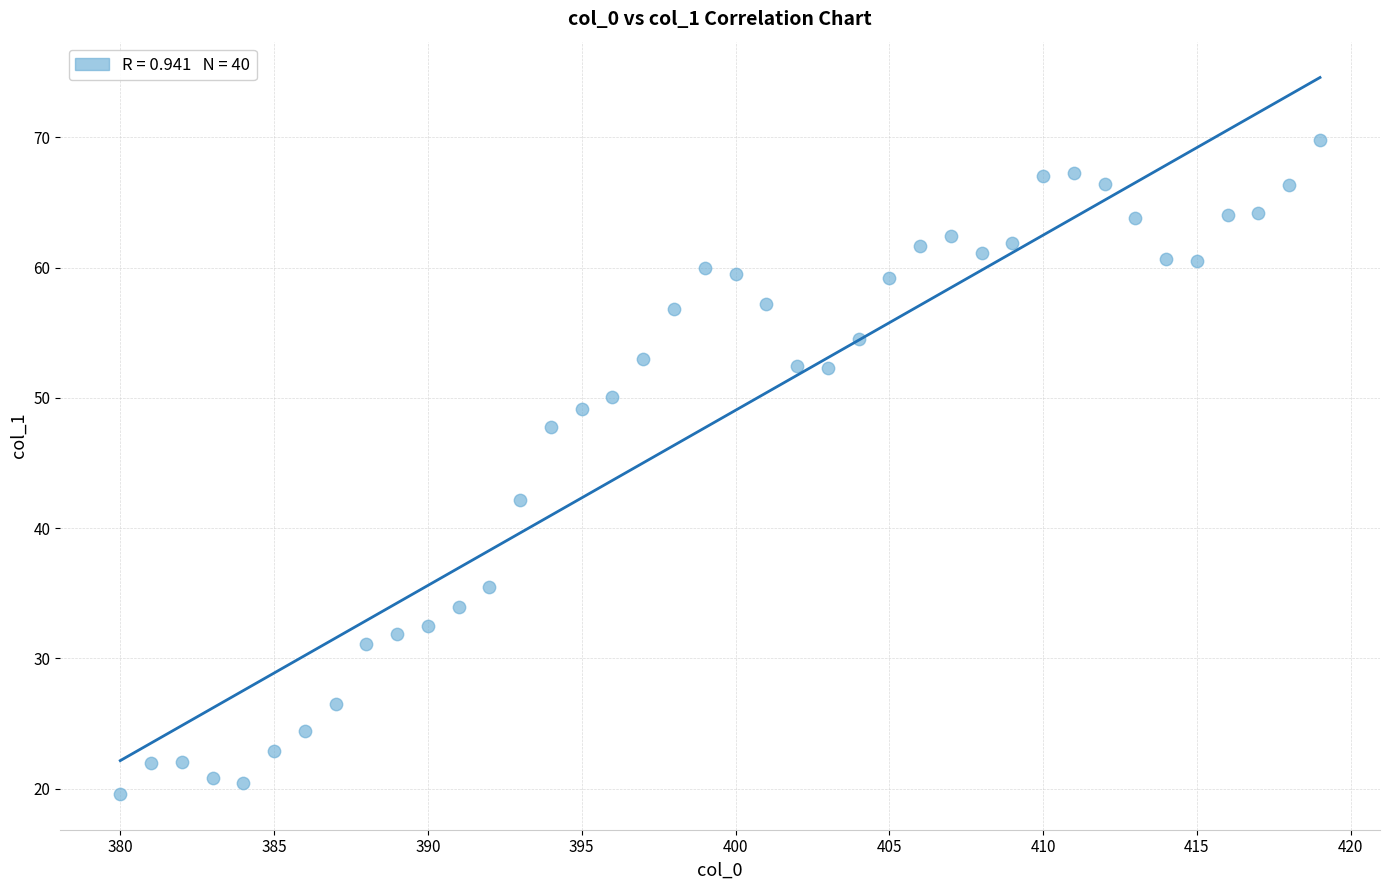

What is the range of Y values (max minus min)?

50.2